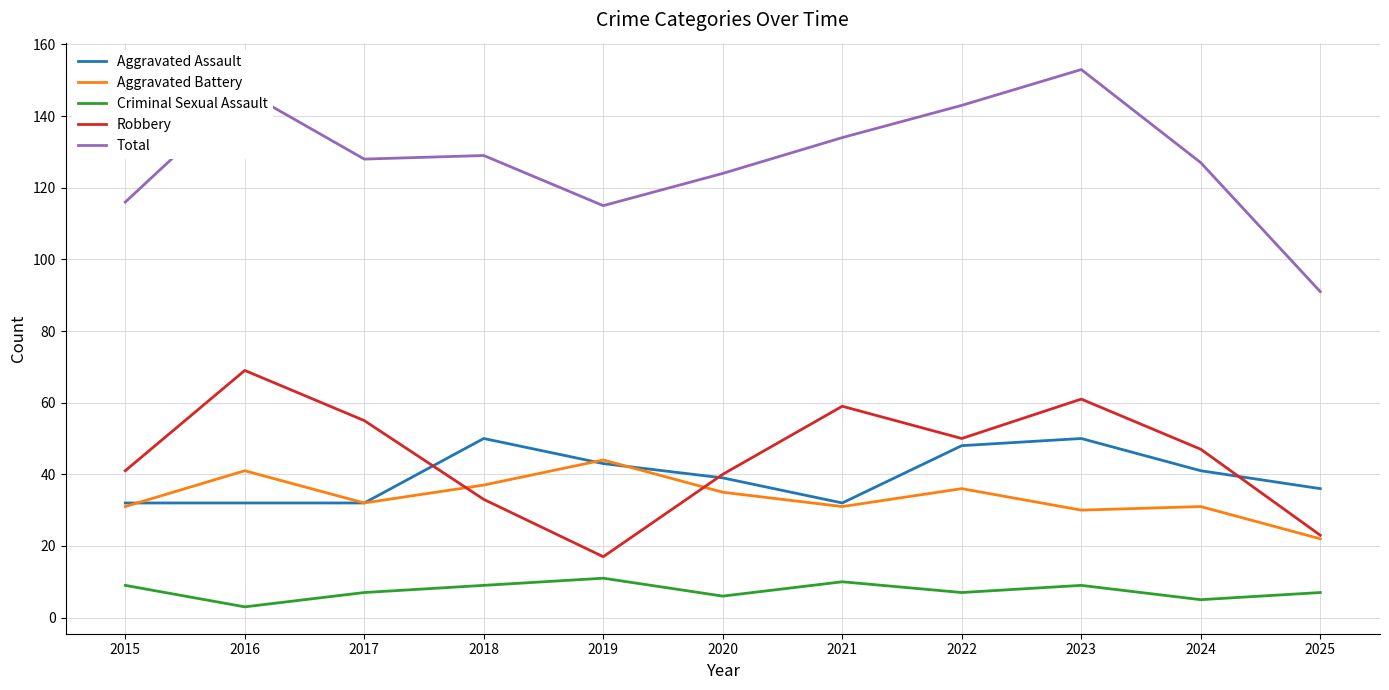

Which series has the largest range (max minus min)?

Total